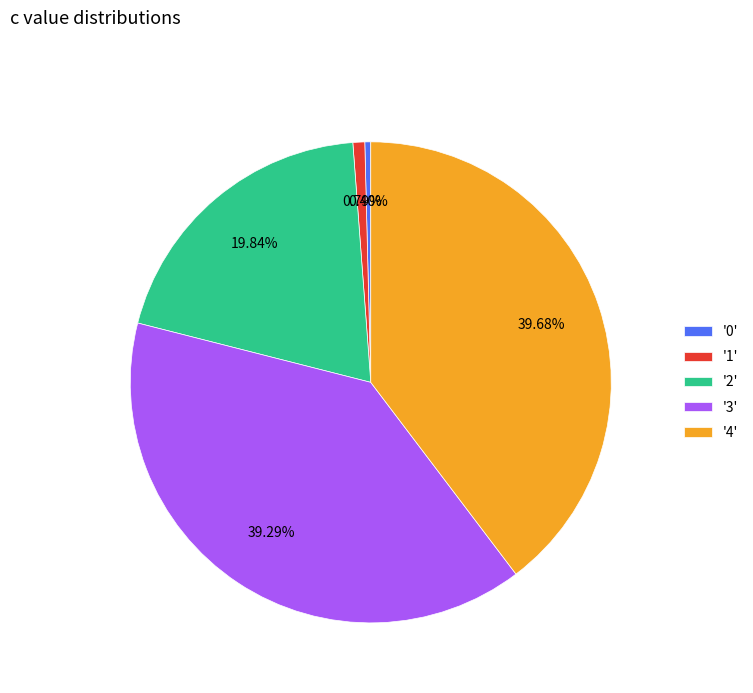

Do '4' and '1' together represent more than half of the pie?

No